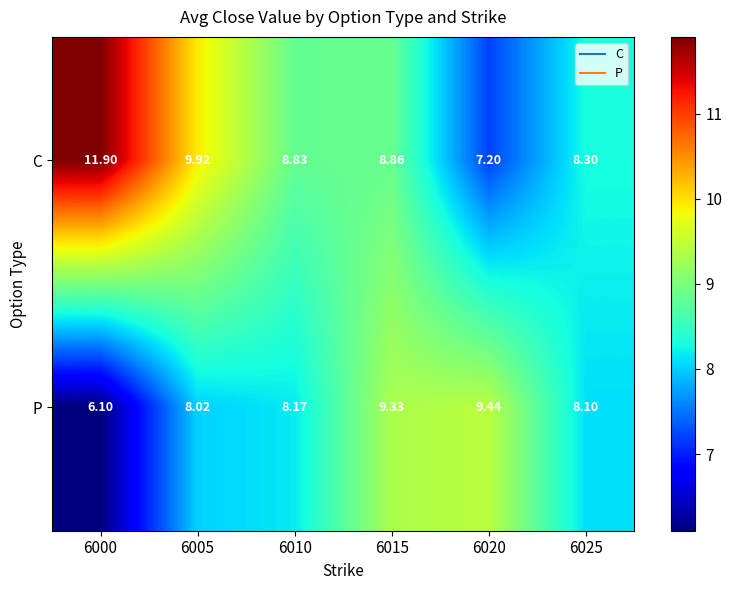

What is the difference between the highest and lowest values at 6015?

0.5